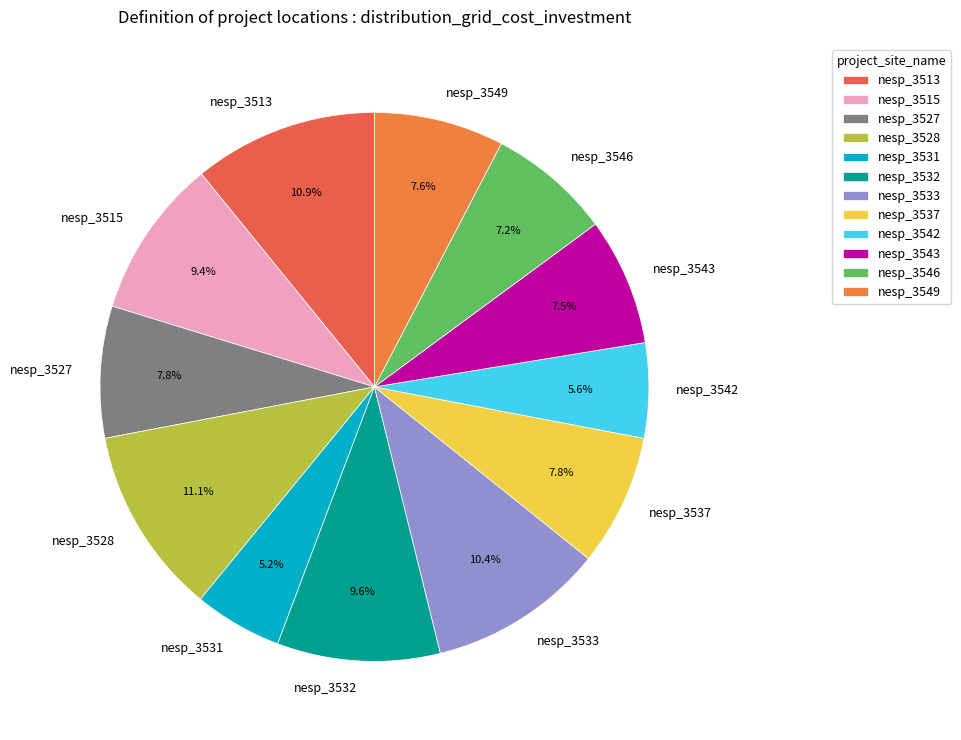

What is the ratio of the value at nesp_3513 to the value at nesp_3537?

1.4